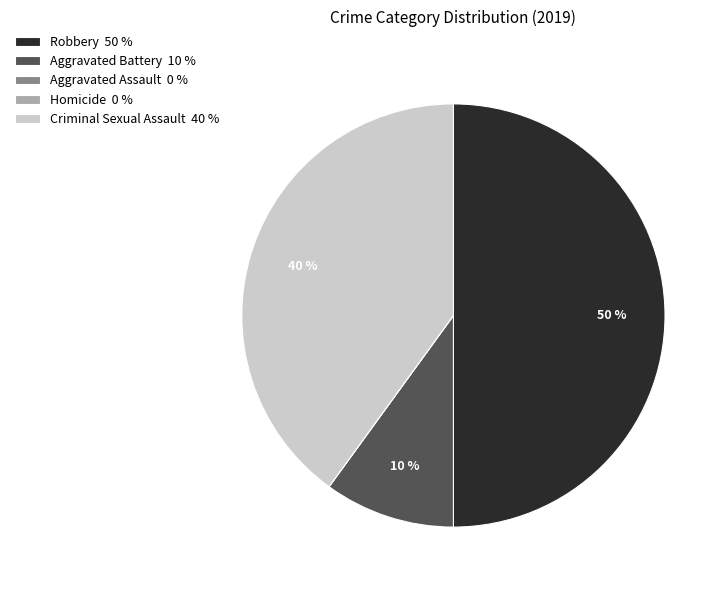

To the nearest percent, what portion does Aggravated Battery 10 % represent?

10%